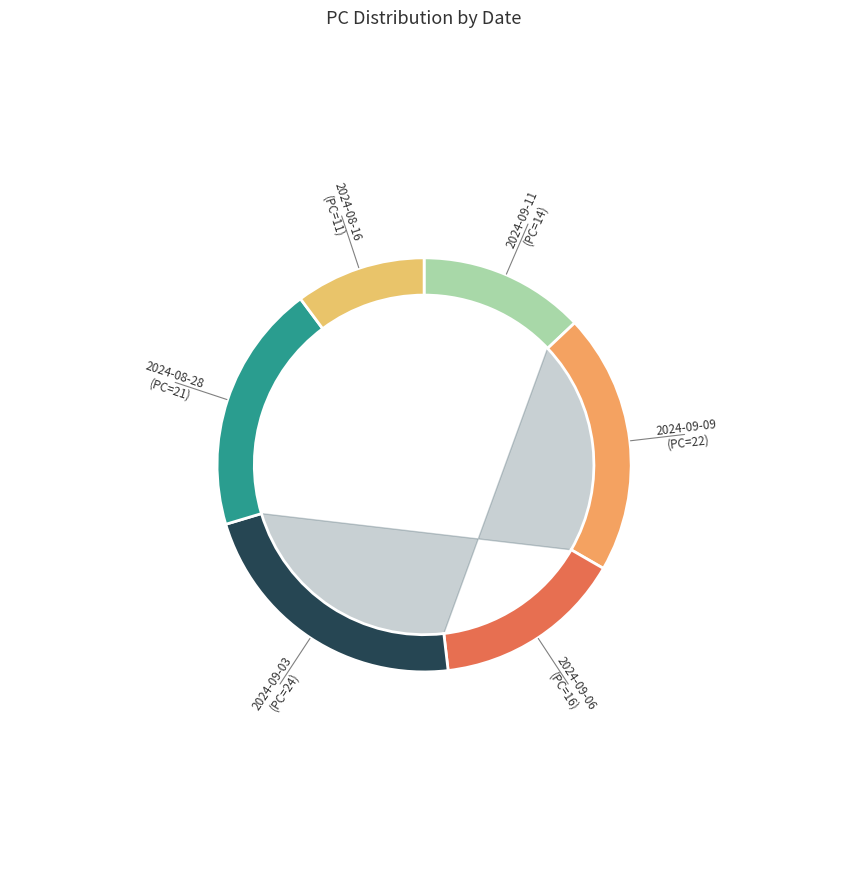

What percentage is the 2024-09-06 slice, to the nearest percent?

15%